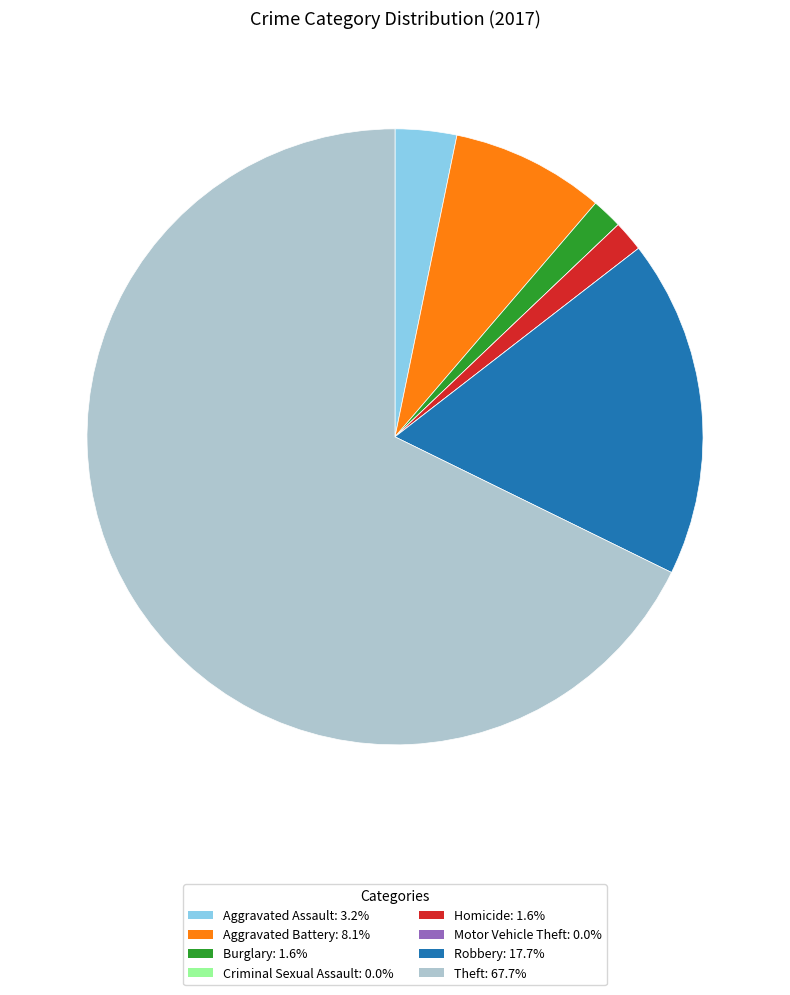

True or false: Theft accounts for 68% of the total.

True